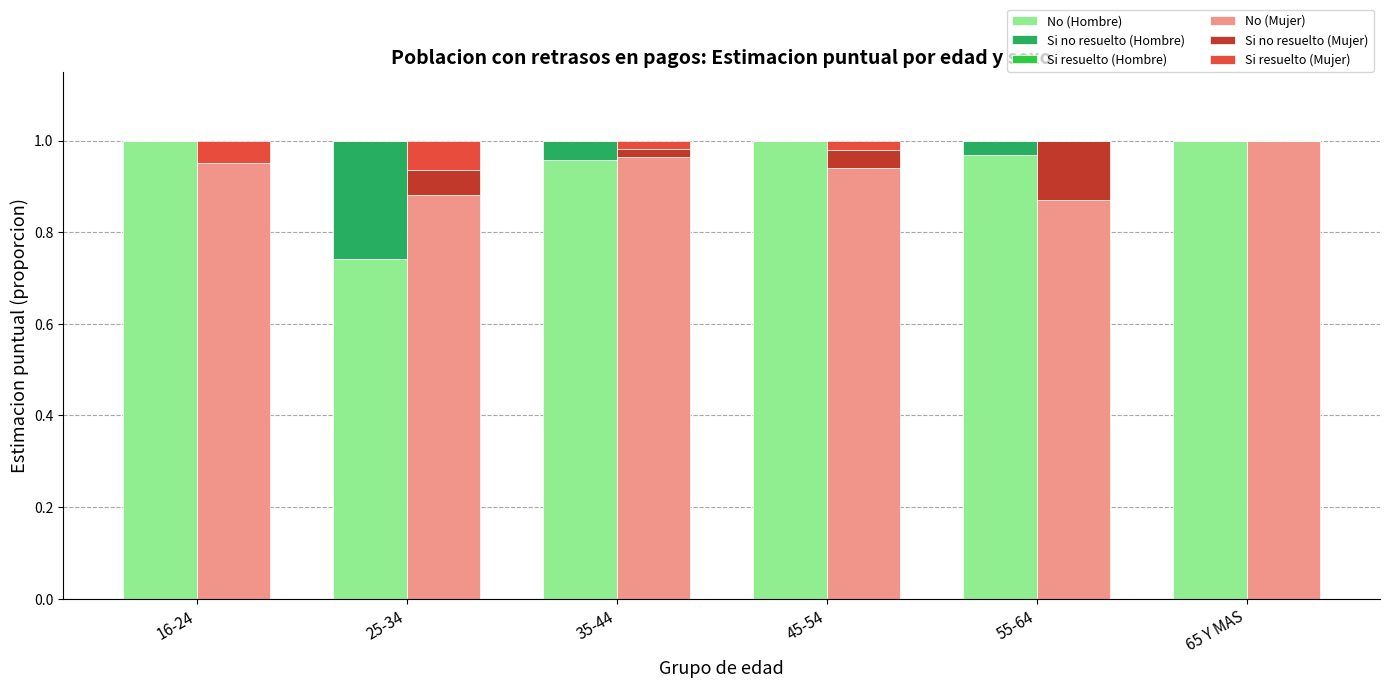

Which series has the largest range (max minus min)?

No (Hombre)